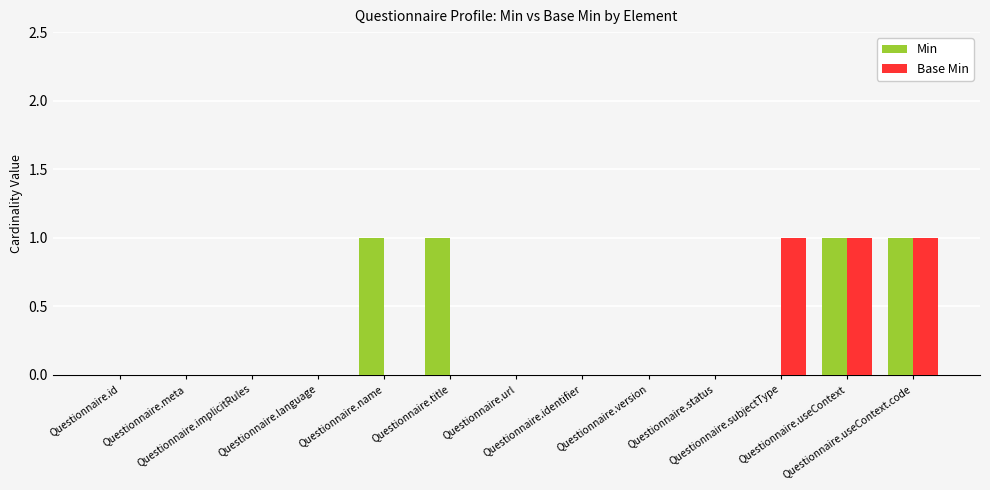

What is the sum of all Base Min values?

3